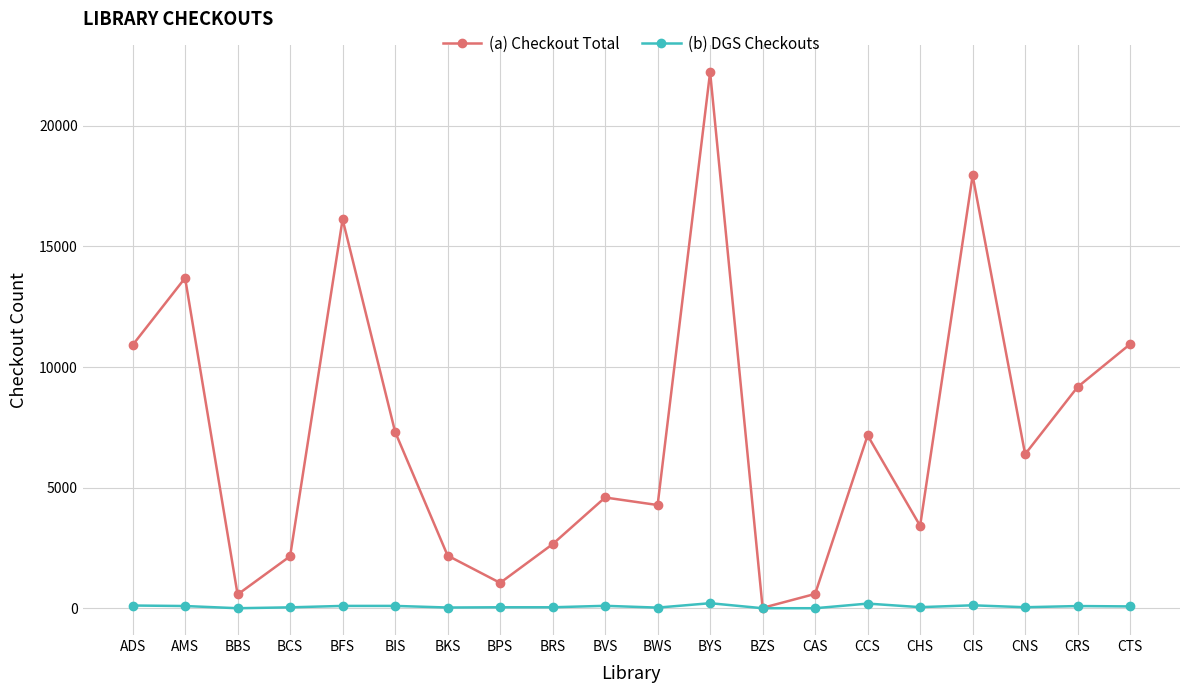

How many values in the (a) Checkout Total series are below 6384?

10